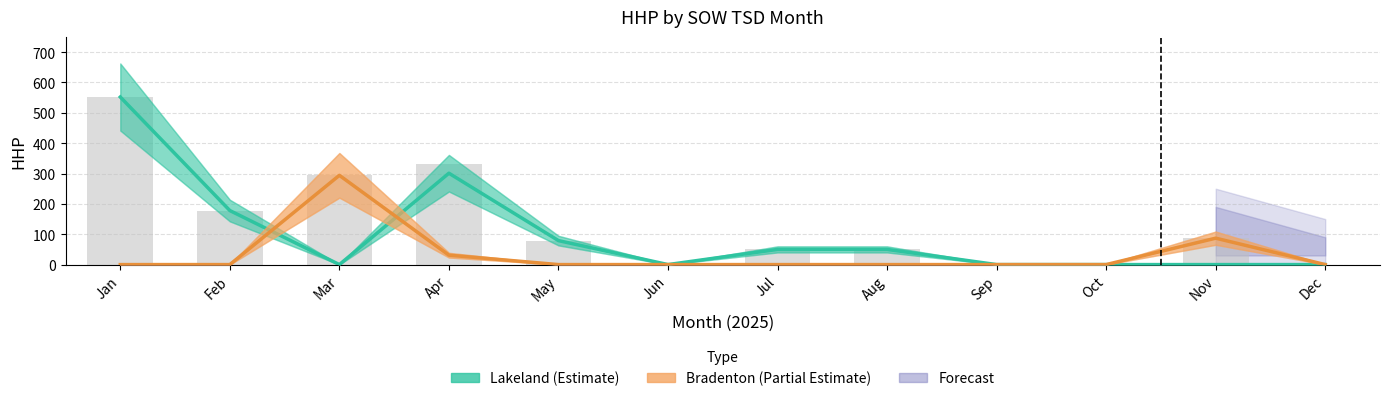

Read the Lakeland (Estimate) value at Feb, to the nearest 10.

180